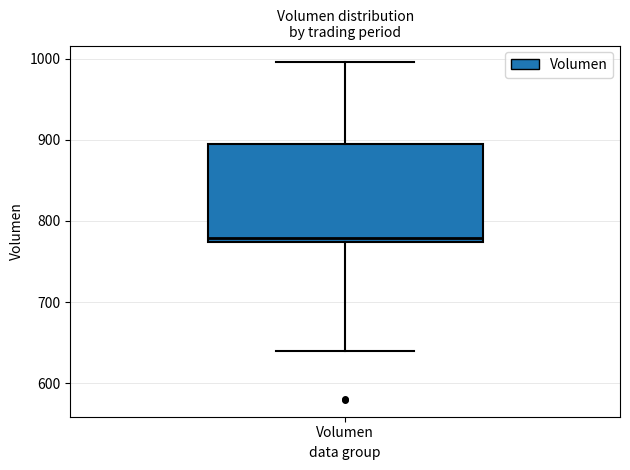

Transcribe this box plot: give where the median line is, the range the box spans, and where the two whiskers end, as read against the y-axis. The values are not printed on the chart, so give them approximately, as read against the axis.

median 780, box 770 to 890, whiskers 640 to 1000